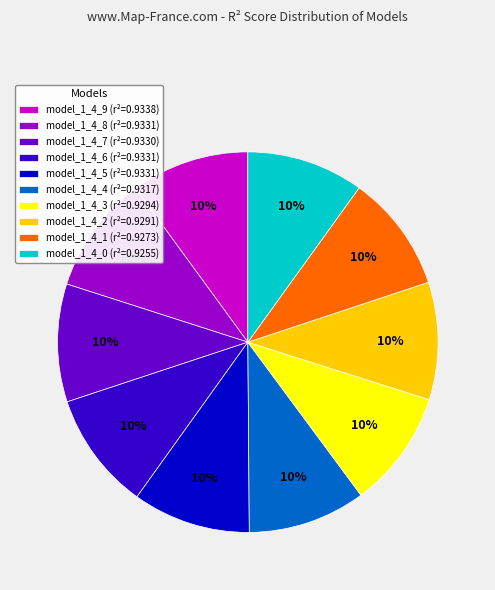

To the nearest percent, what is the combined percentage of model_1_4_8 (r²=0.9331) and model_1_4_3 (r²=0.9294)?

20%